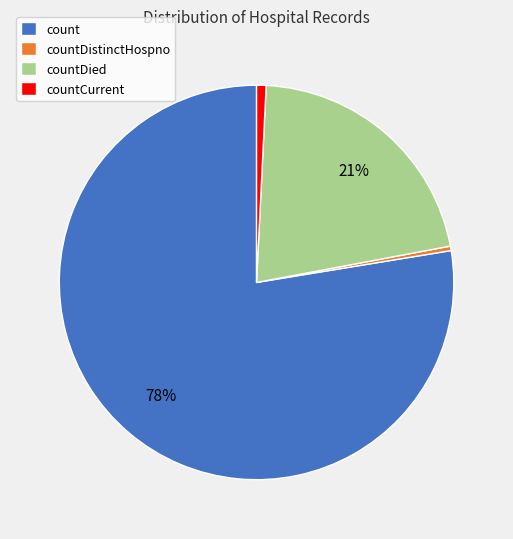

True or false: countDistinctHospno accounts for 0% of the total.

True